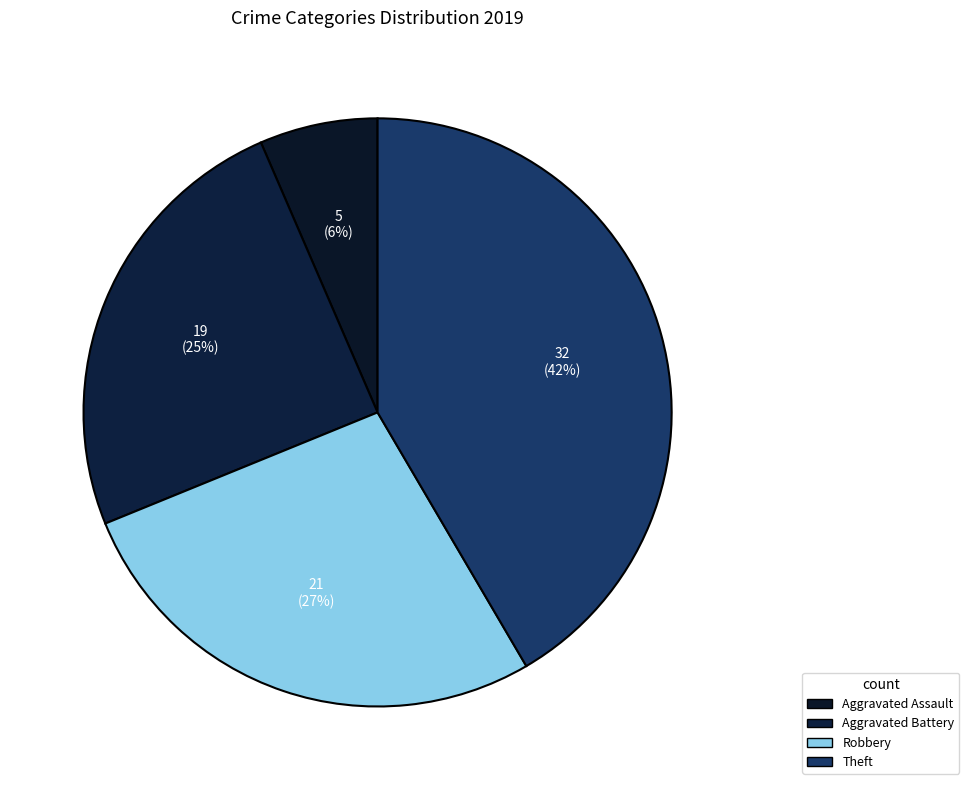

Which category has the smallest portion of the pie?

Aggravated Assault